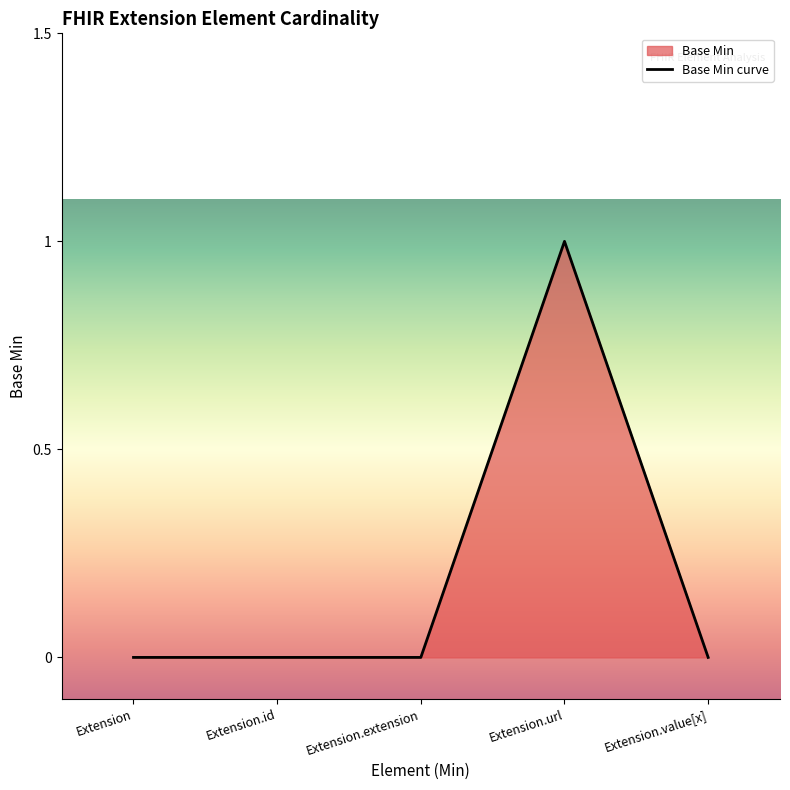

Reading left to right, list all the values displayed in this chart.

Extension=0	Extension.id=0	Extension.extension=0	Extension.url=1	Extension.value[x]=0